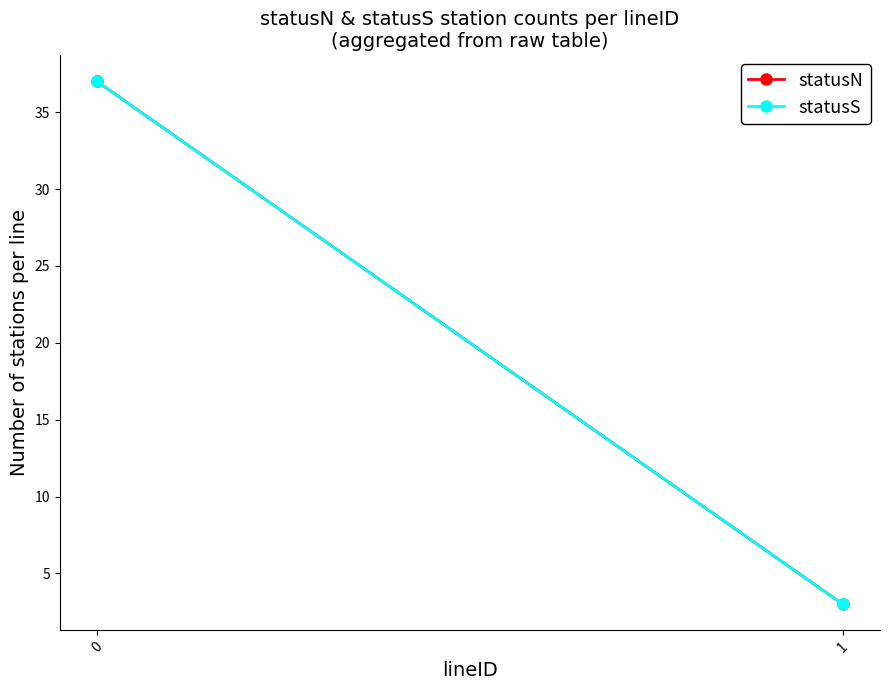

What is the sum of the statusS values at 1 and 0?

40